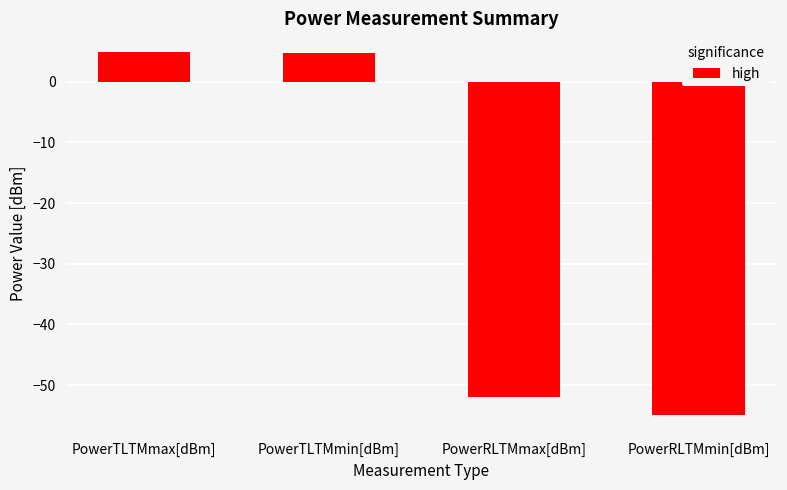

What is the label of the 3rd bar from the left?

PowerRLTMmax[dBm]